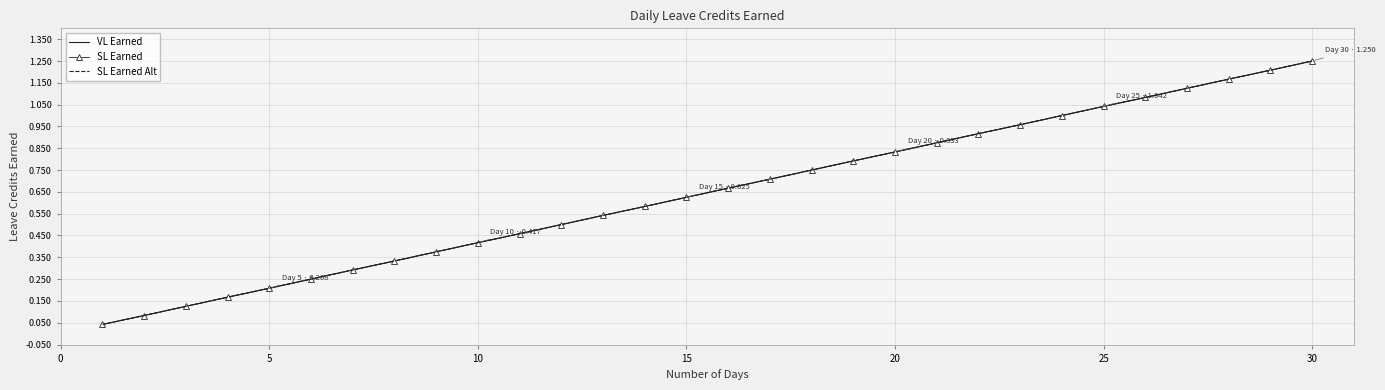

True or false: SL Earned Alt has more than 1 interior local peaks.

False